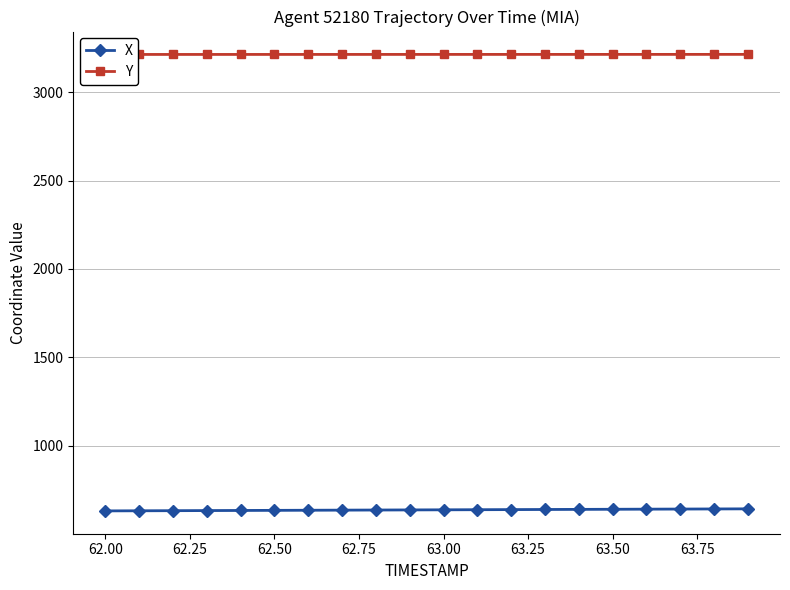

What is the minimum value for X?

631.3